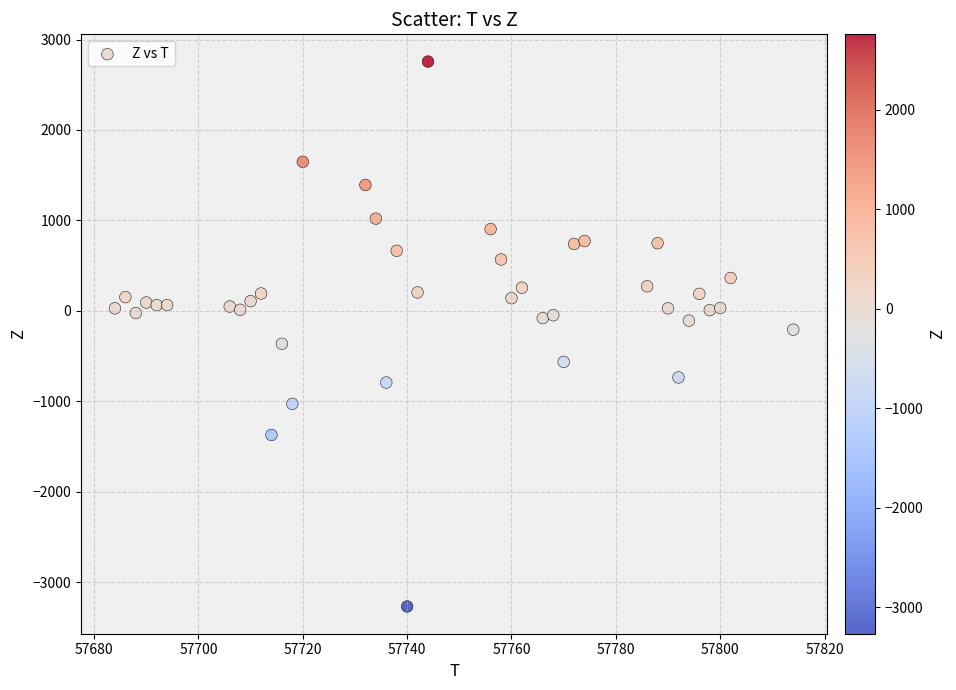

What is the range of X values (max minus min)?

130